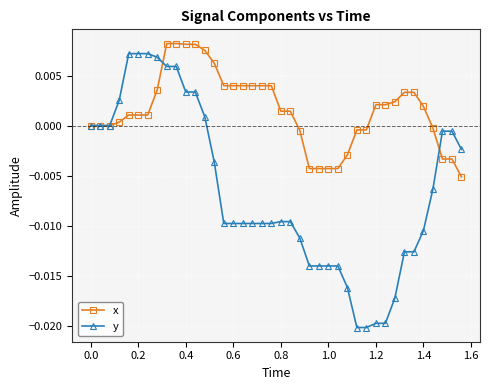

Which series has the largest range (max minus min)?

y